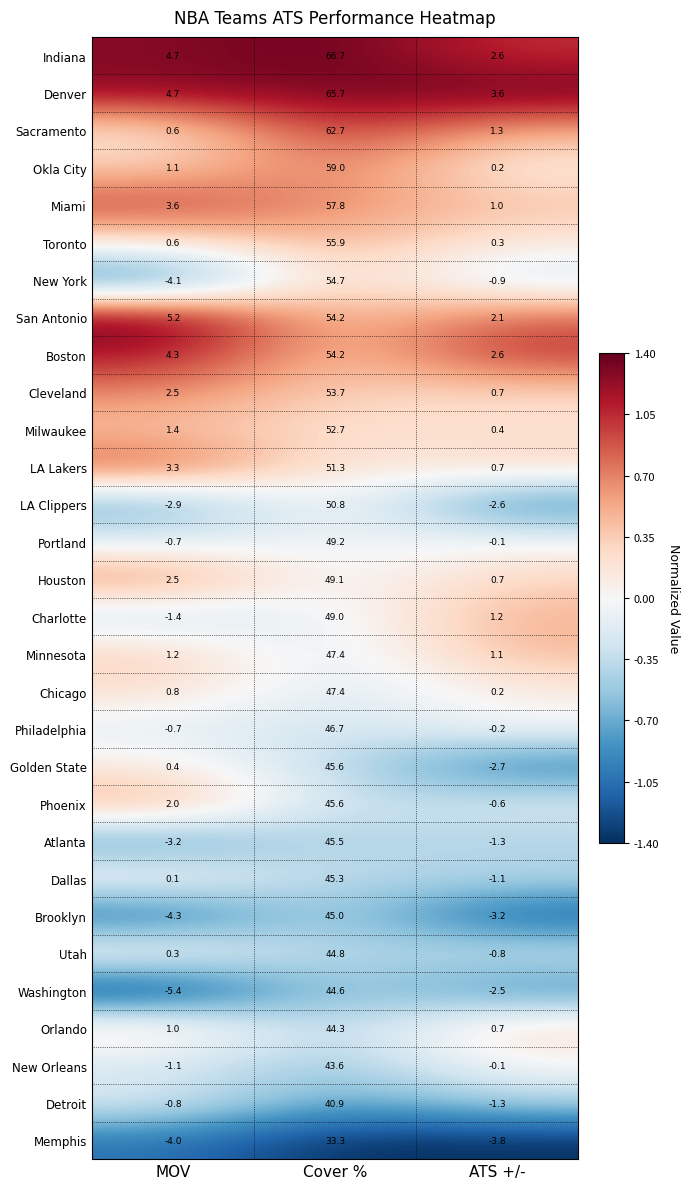

Which series has the widest spread of values?

Indiana